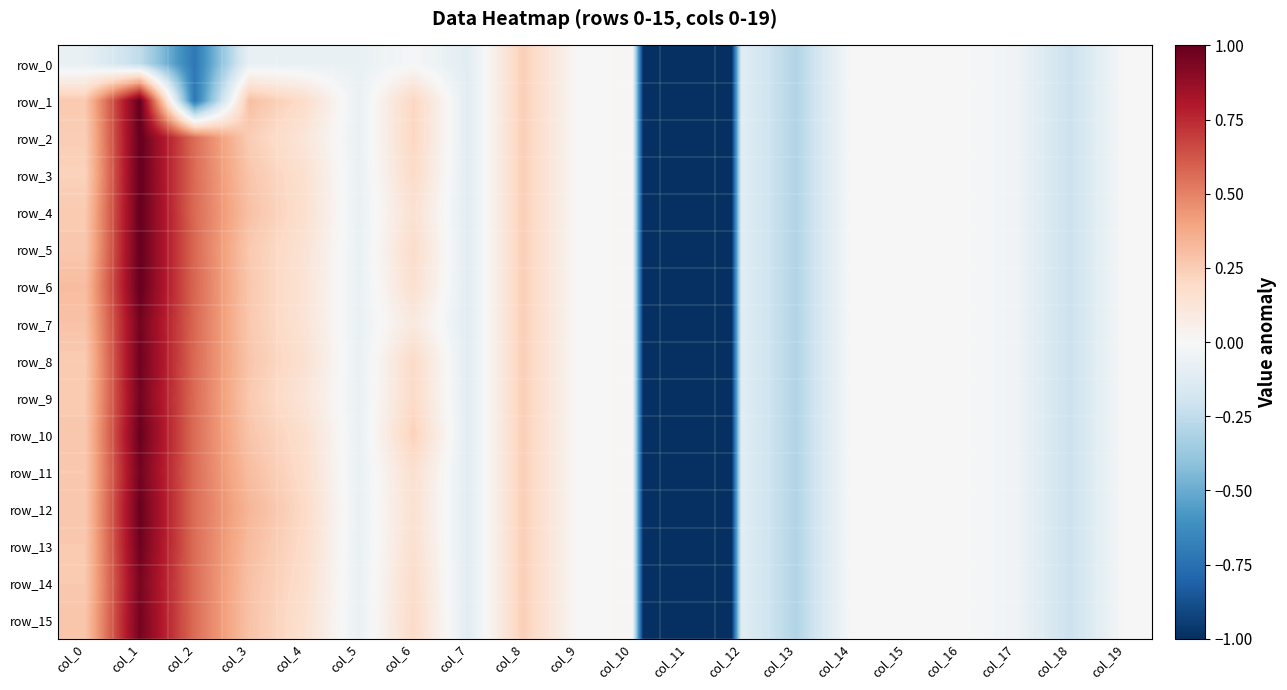

Rank the series by their maximum value, from highest to lowest.

row_1, row_2, row_3, row_4, row_5, row_6, row_10, row_12, row_8, row_13, row_7, row_9, row_11, row_15, row_14, row_0